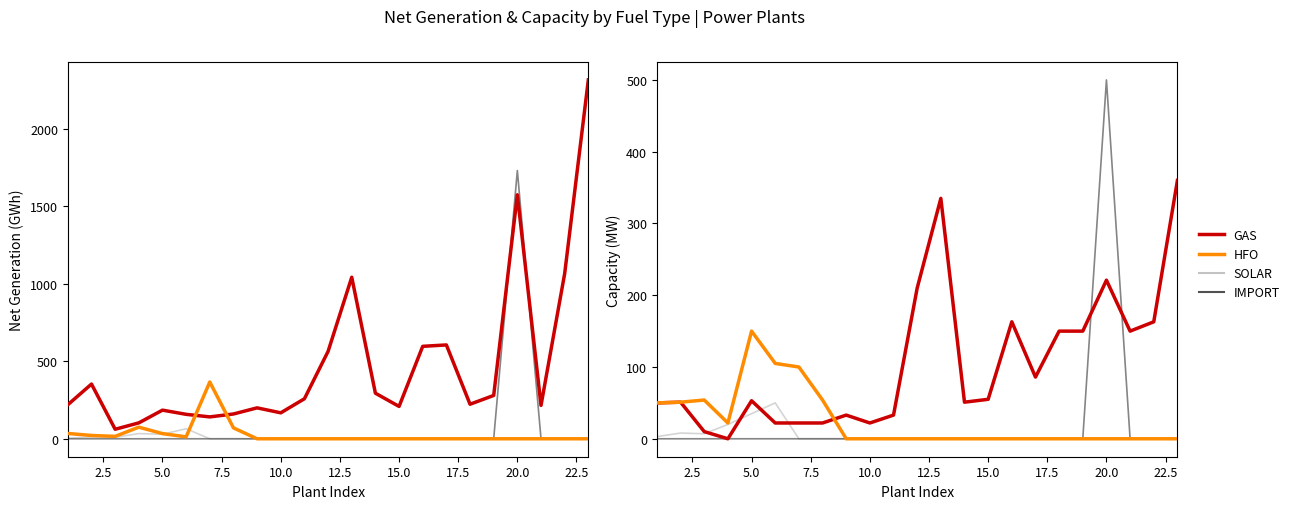

Rank the series by their maximum value, from highest to lowest.

IMPORT, GAS, HFO, SOLAR